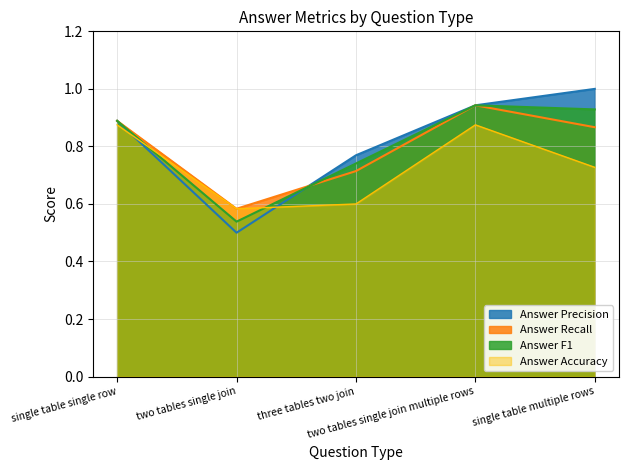

At which category is the sum across all series the highest?

two tables single join multiple rows